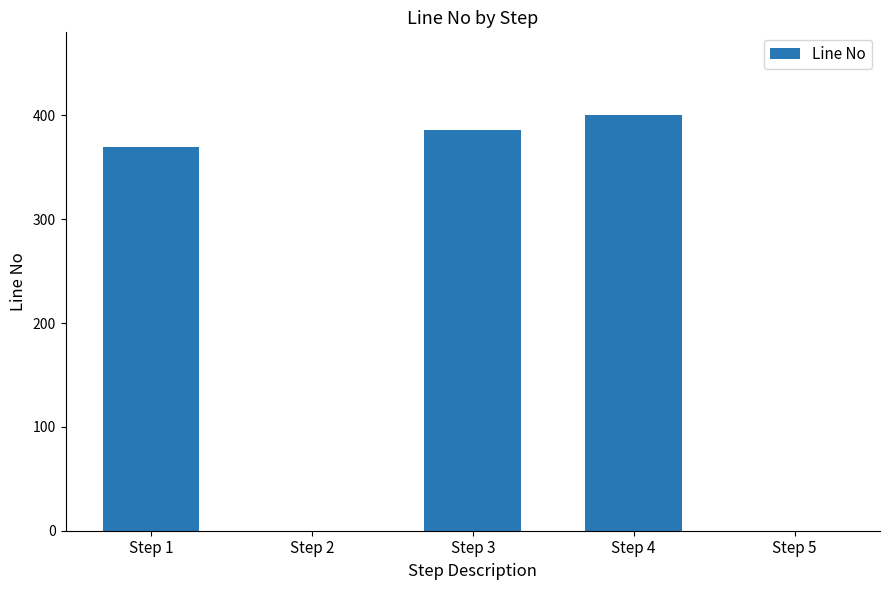

Is it true that the value at Step 1 is 370?

True